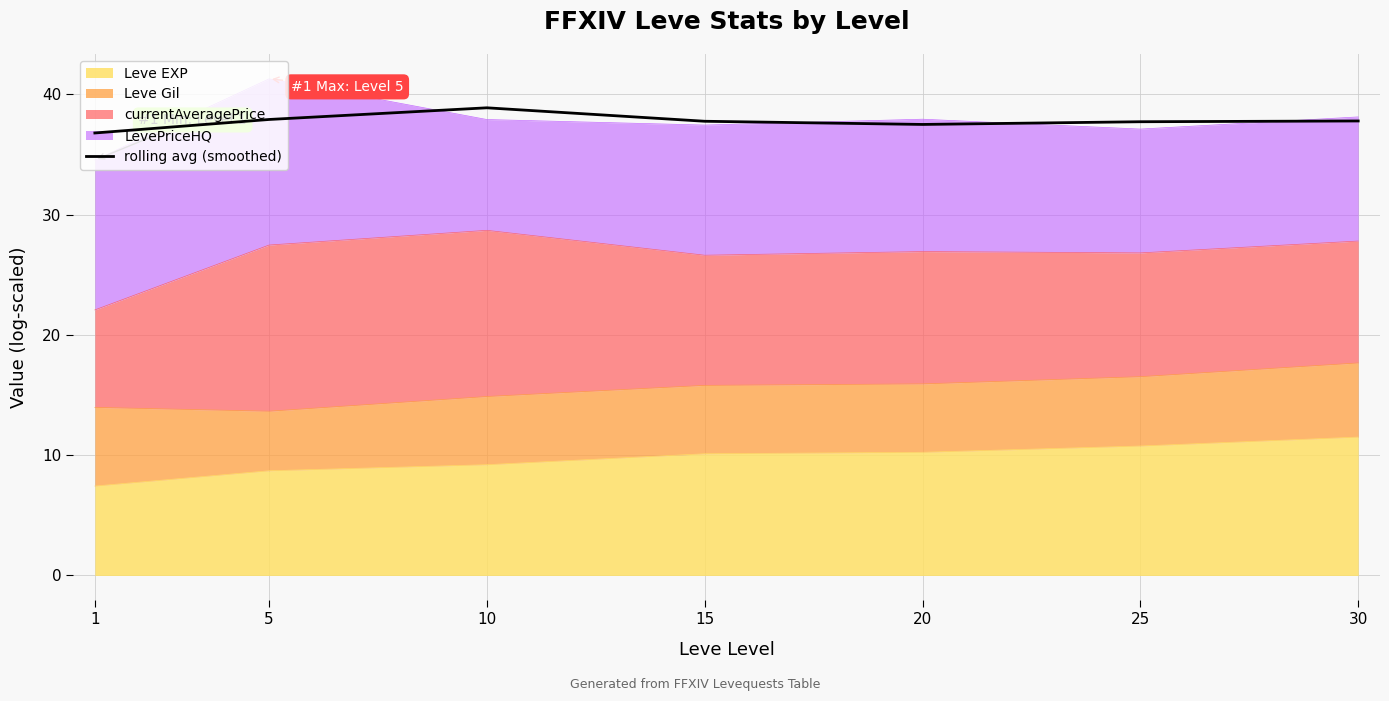

What is the value of the 5th point from the left?

37.5